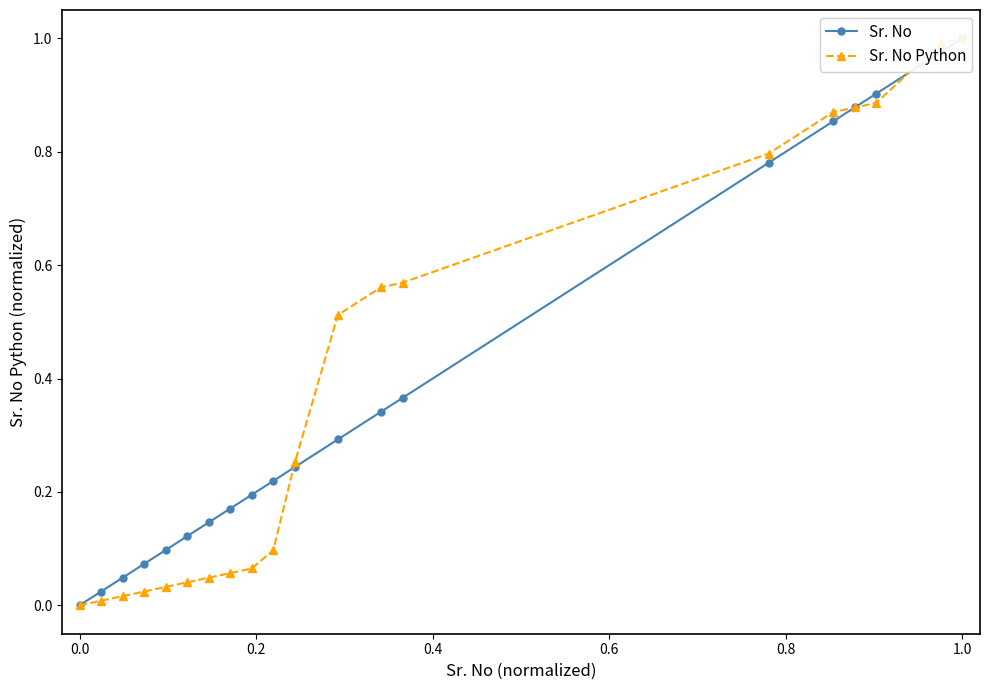

Does the chart have visible grid lines?

No